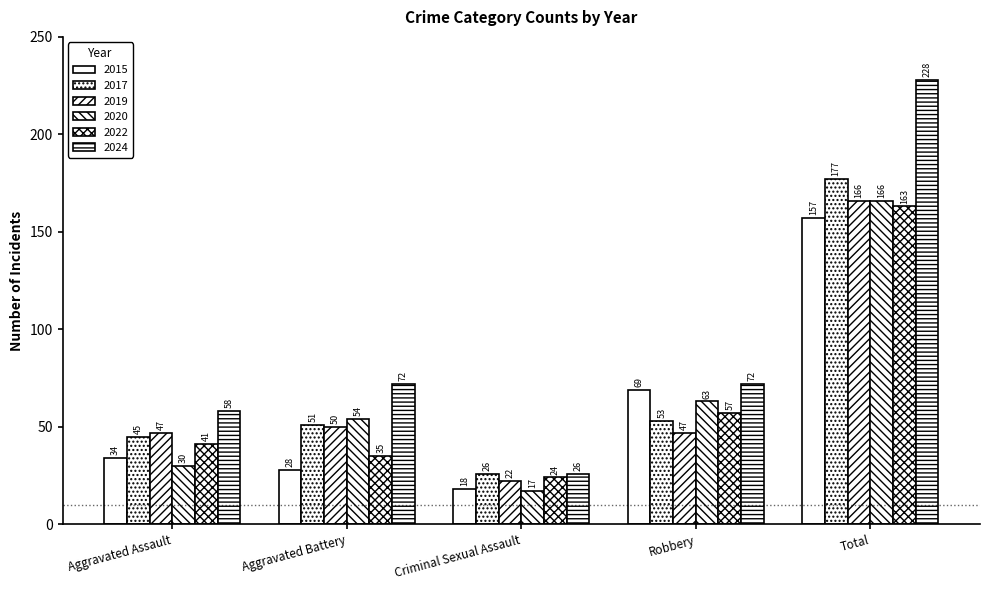

How many bars are there in each group?

6